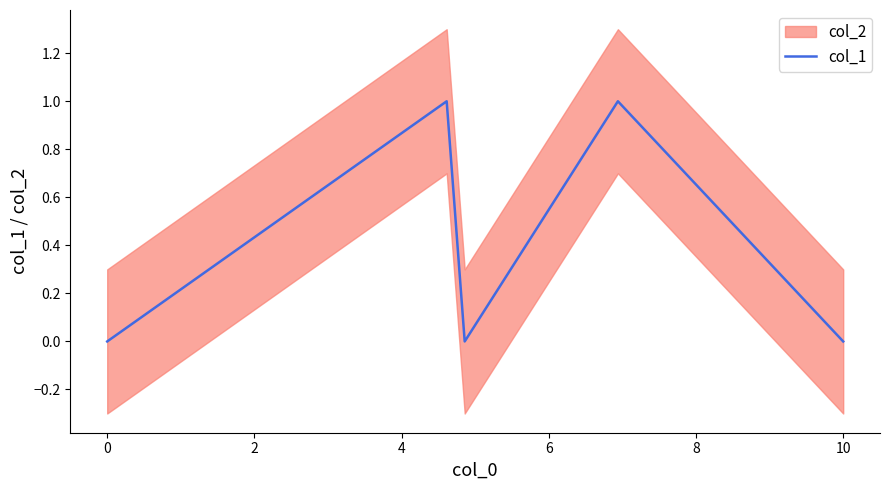

Count the values in the range 0 to 1.

5